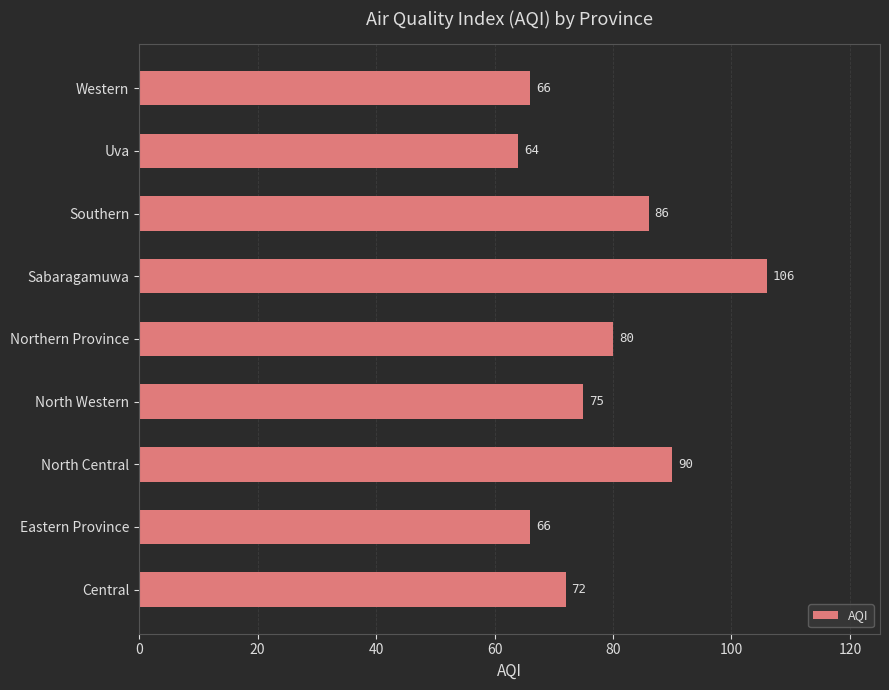

The chart shows a value of 25 at Central. True or false?

False